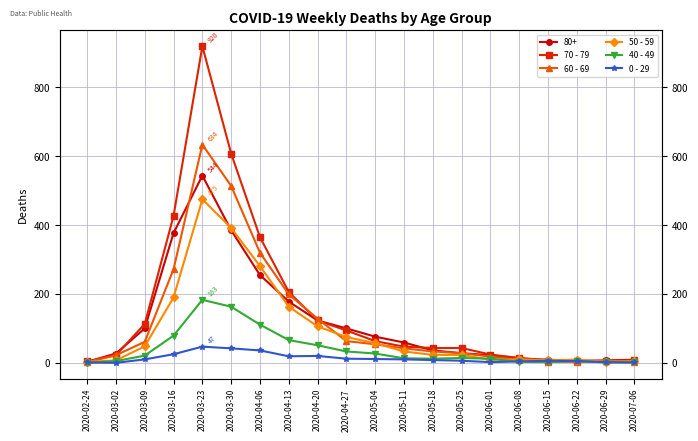

True or false: 50 - 59 and 0 - 29 cross at least once.

False